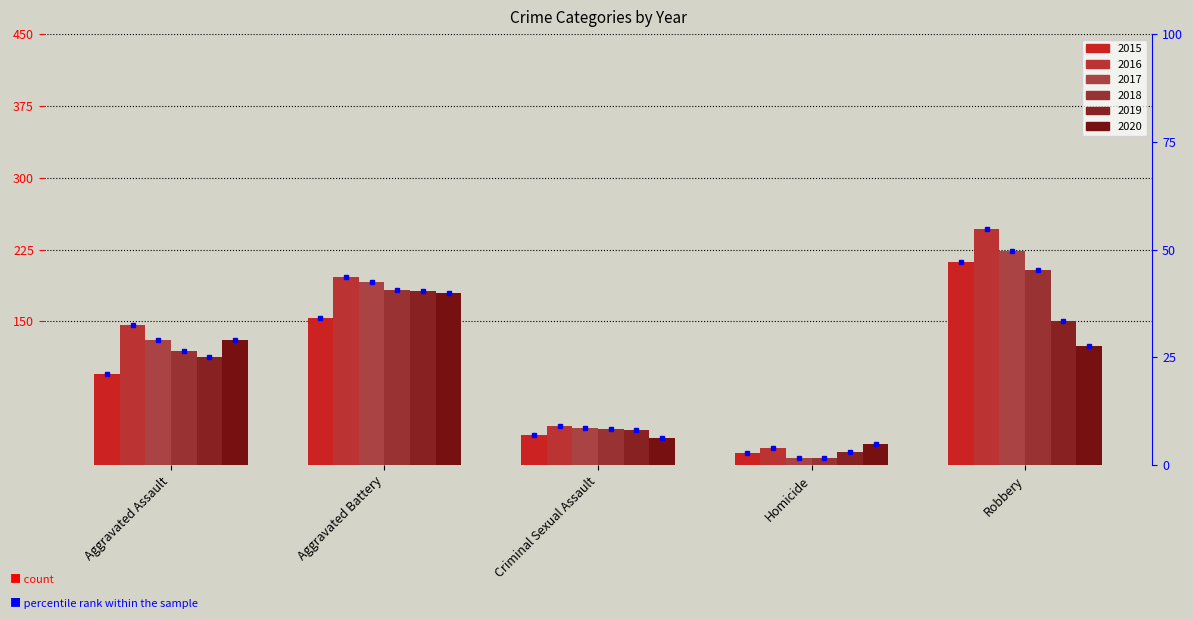

What is the minimum value for 2017?

8